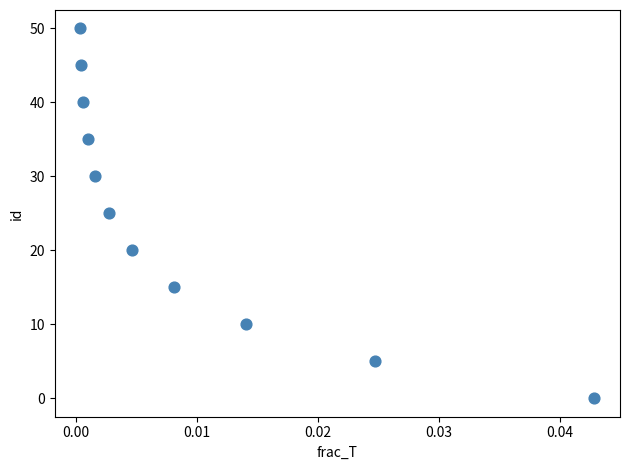

What is the average Y value?

25